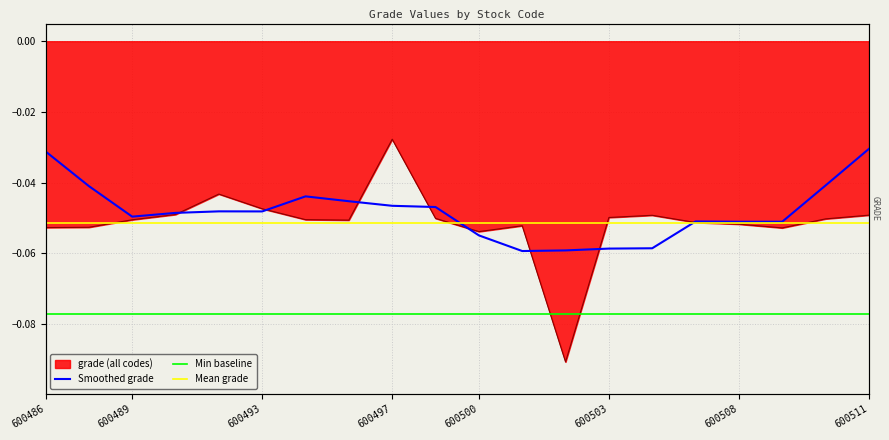

Which category has the highest value in the Mean grade series?

600486